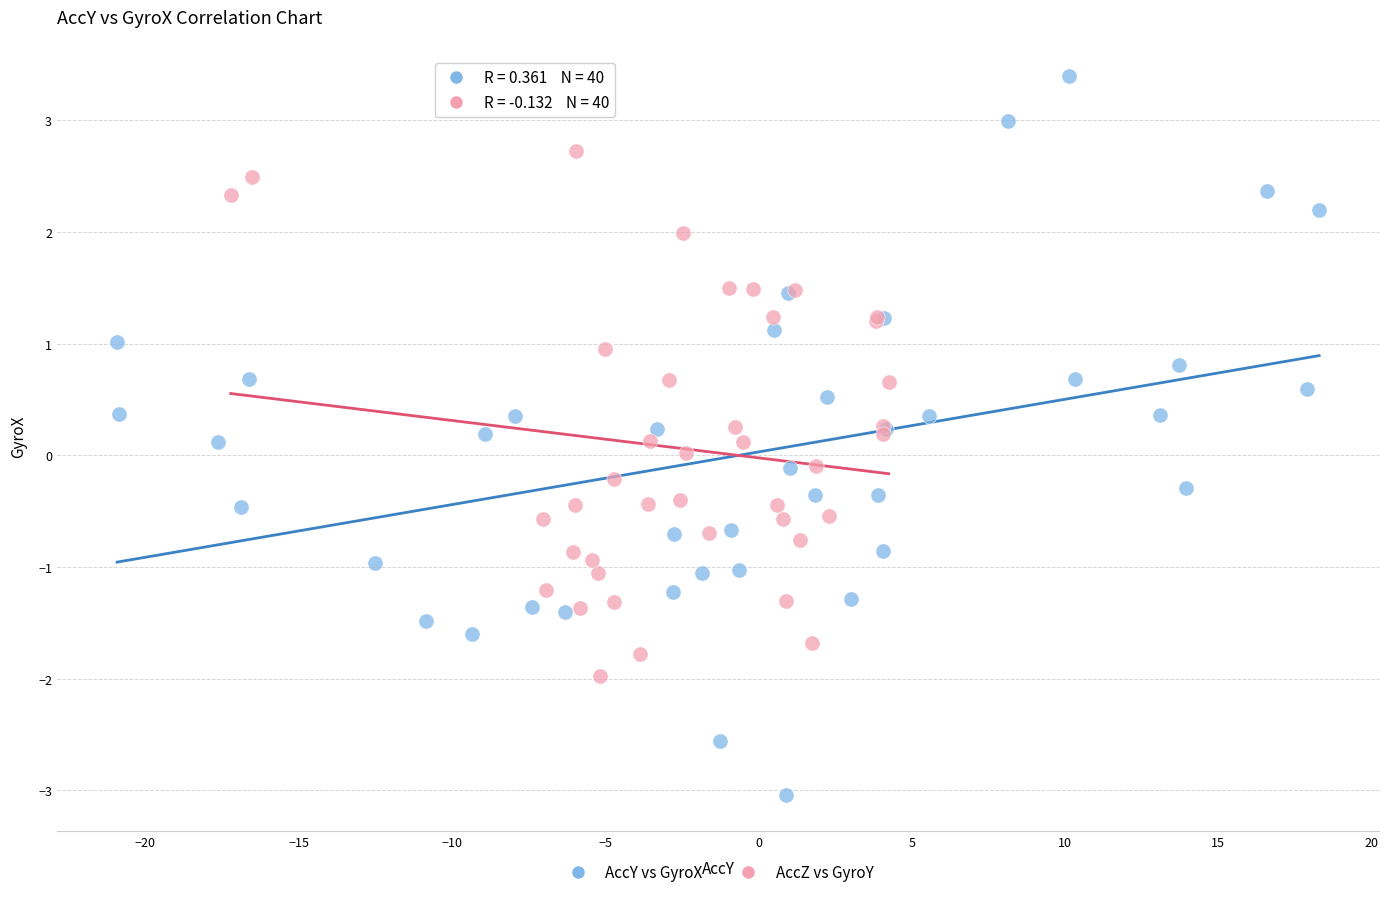

Which series reaches the minimum Y coordinate?

AccY vs GyroX